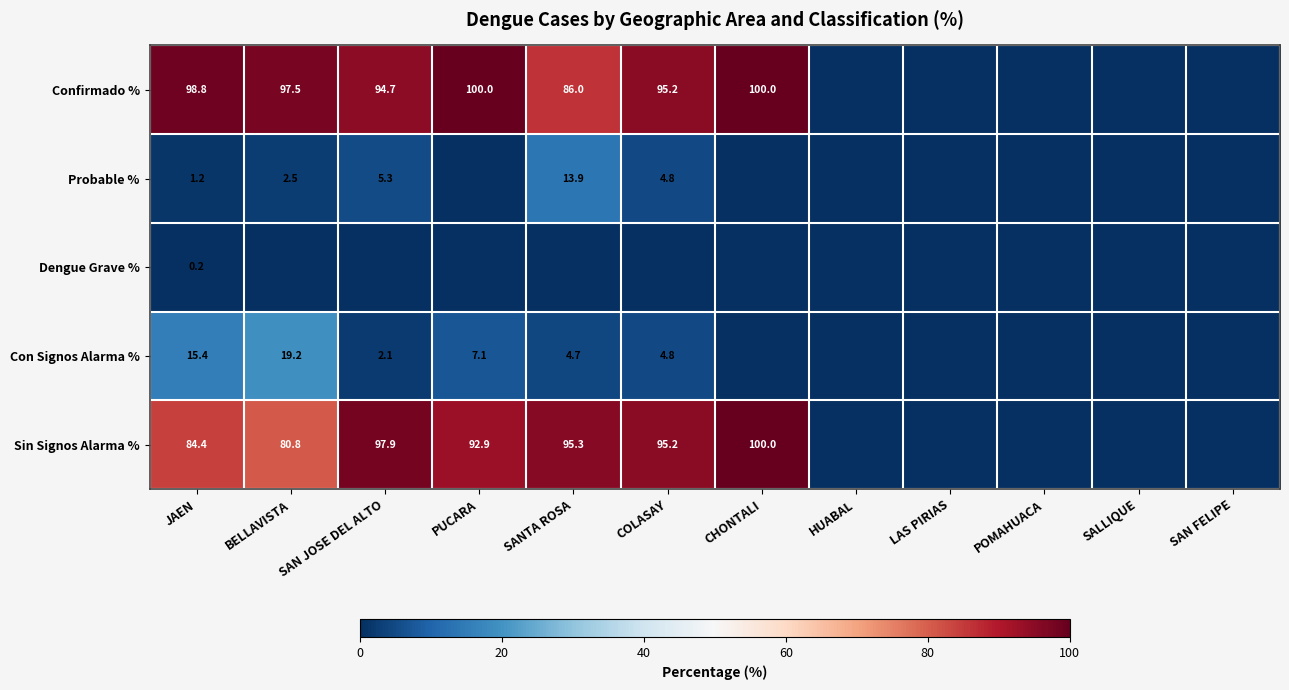

The value of Probable % at COLASAY is 1.7. True or false?

False